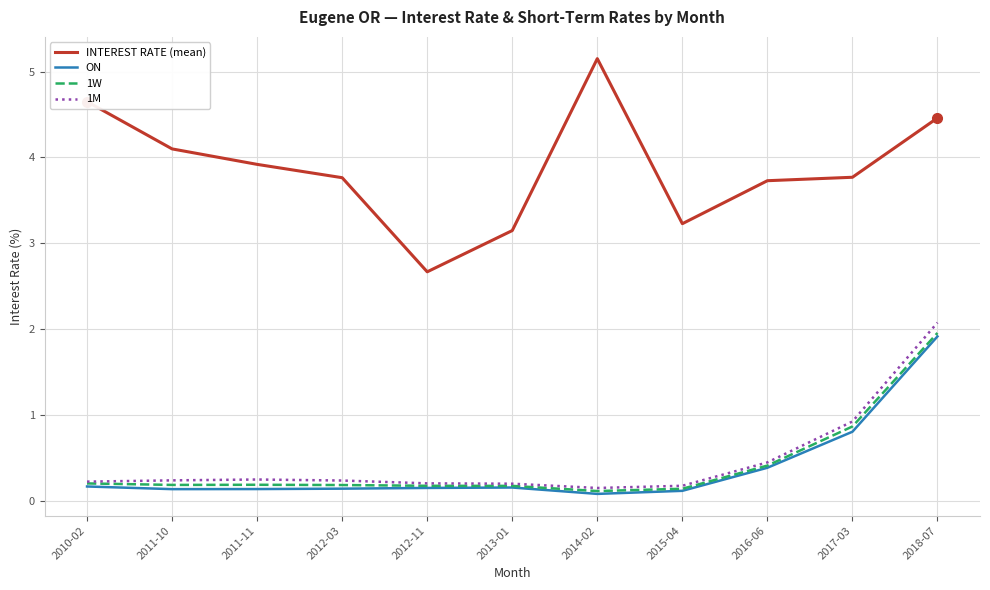

What are all the series names shown in the legend?

INTEREST RATE (mean), ON, 1W, 1M